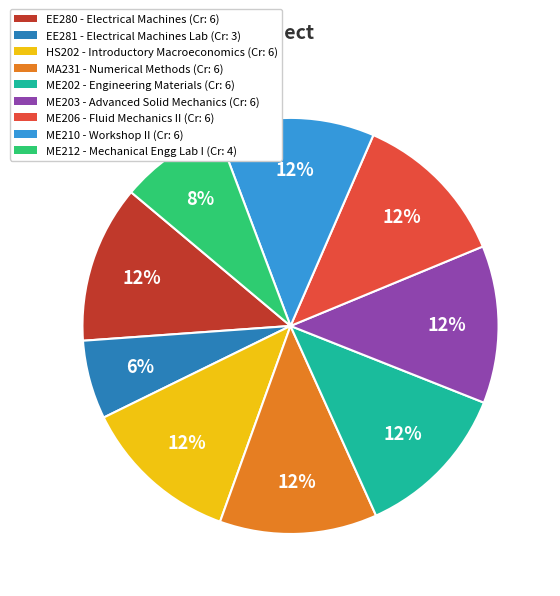

Is it true that HS202 is 4% of the pie?

False